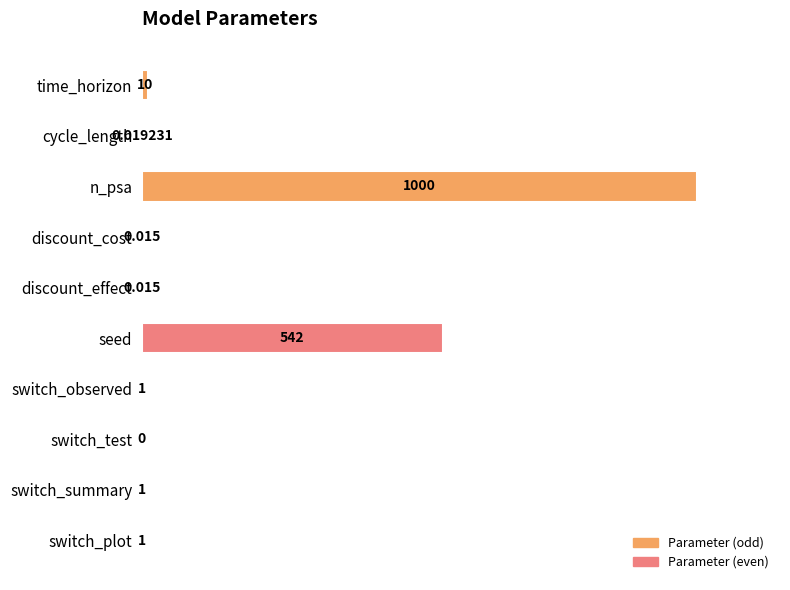

Where is the data nearest to the value 0?

switch_test